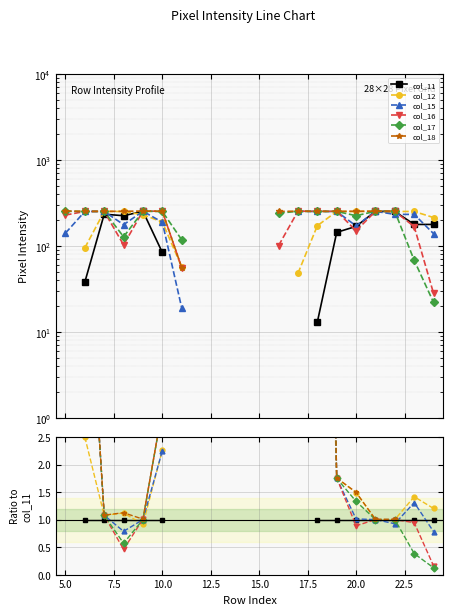

Is it true that col_15 equals 10.3 at 5.0?

False